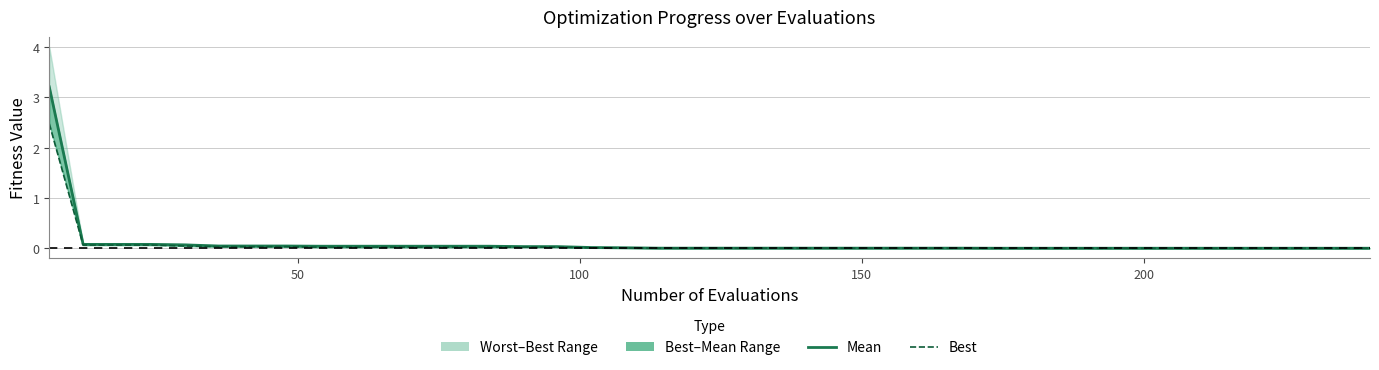

True or false: best has more than 1 interior local peaks.

False